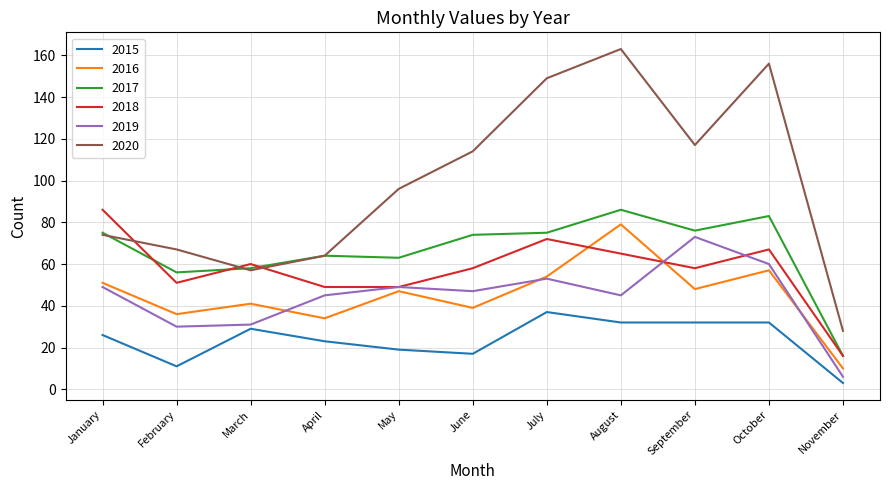

Reading right to left, extract all data points from this chart.

2015: November=3	October=32	September=32	August=32	July=37	June=17	May=19	April=23	March=29	February=11	January=26
2016: November=10	October=57	September=48	August=79	July=54	June=39	May=47	April=34	March=41	February=36	January=51
2017: November=16	October=83	September=76	August=86	July=75	June=74	May=63	April=64	March=58	February=56	January=75
2018: November=16	October=67	September=58	August=65	July=72	June=58	May=49	April=49	March=60	February=51	January=86
2019: November=6	October=60	September=73	August=45	July=53	June=47	May=49	April=45	March=31	February=30	January=49
2020: November=28	October=156	September=117	August=163	July=149	June=114	May=96	April=64	March=57	February=67	January=74